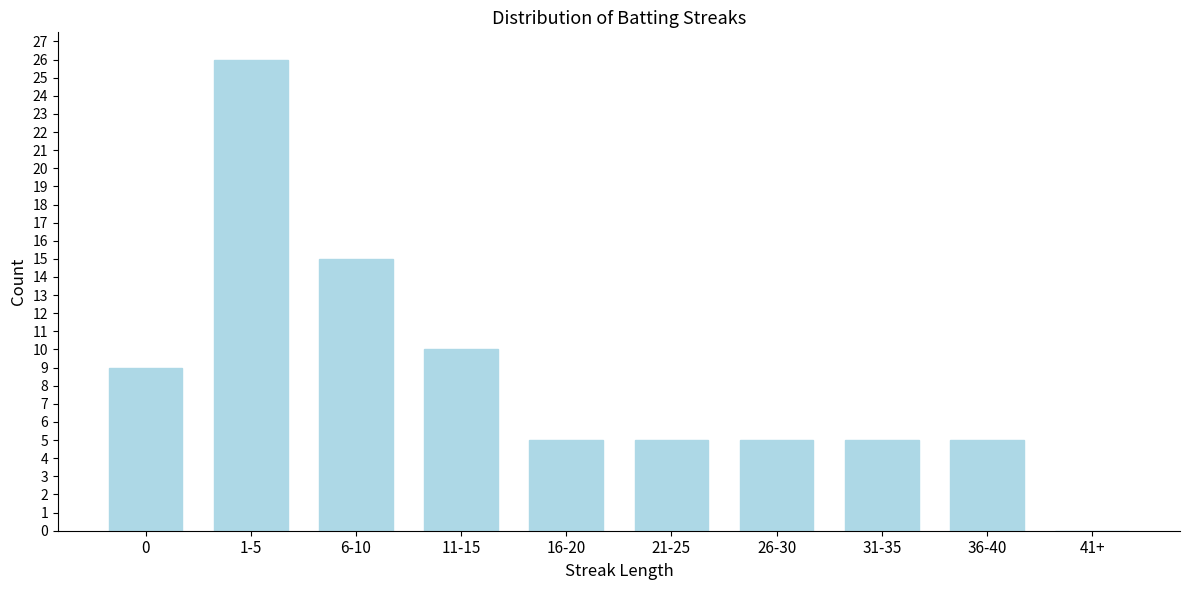

Reading left to right, list all the values displayed in this chart.

0=9	1-5=26	6-10=15	11-15=10	16-20=5	21-25=5	26-30=5	31-35=5	36-40=5	41+=0